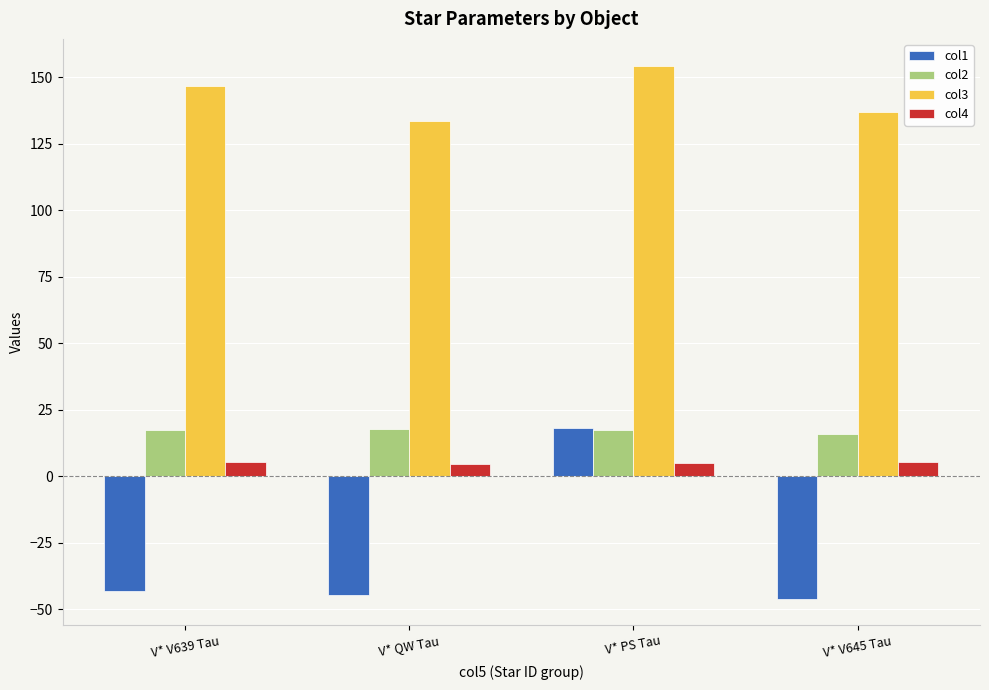

The value of col1 at V* QW Tau is -17.0. True or false?

False